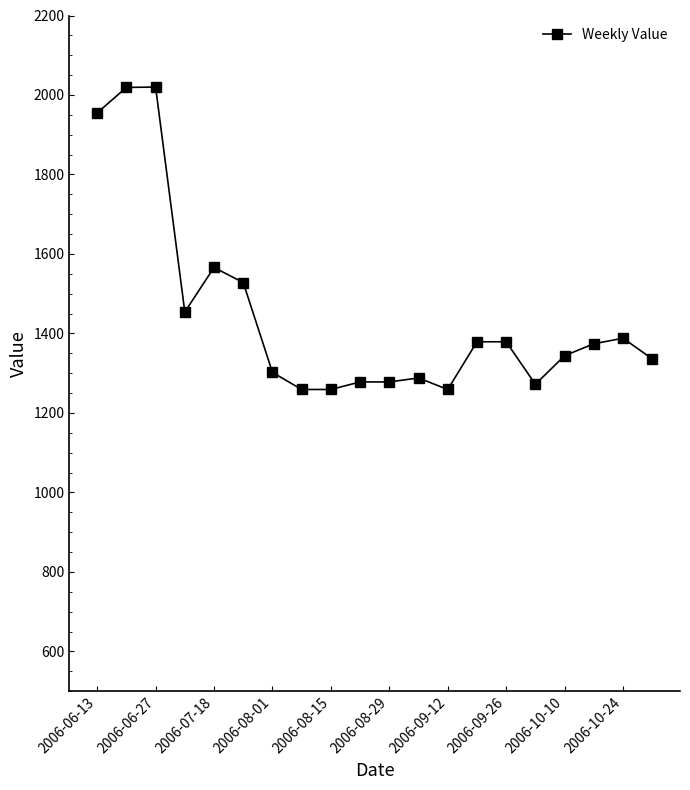

What is the sum of all values?

28937